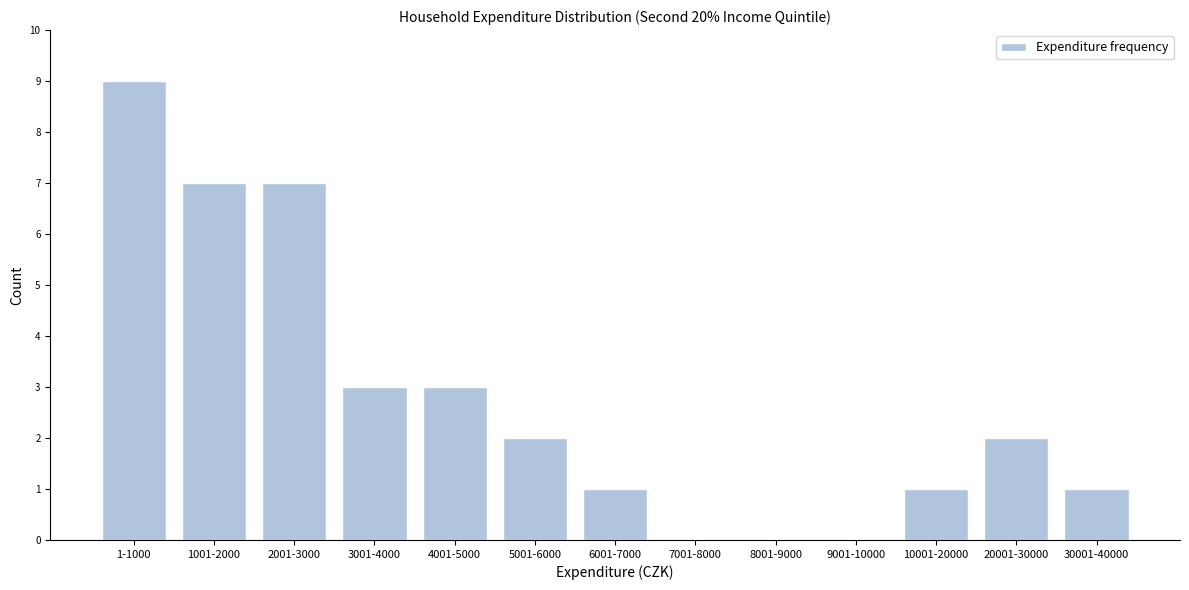

Reading left to right, extract all data points from this chart.

1-1000=9	1001-2000=7	2001-3000=7	3001-4000=3	4001-5000=3	5001-6000=2	6001-7000=1	7001-8000=0	8001-9000=0	9001-10000=0	10001-20000=1	20001-30000=2	30001-40000=1